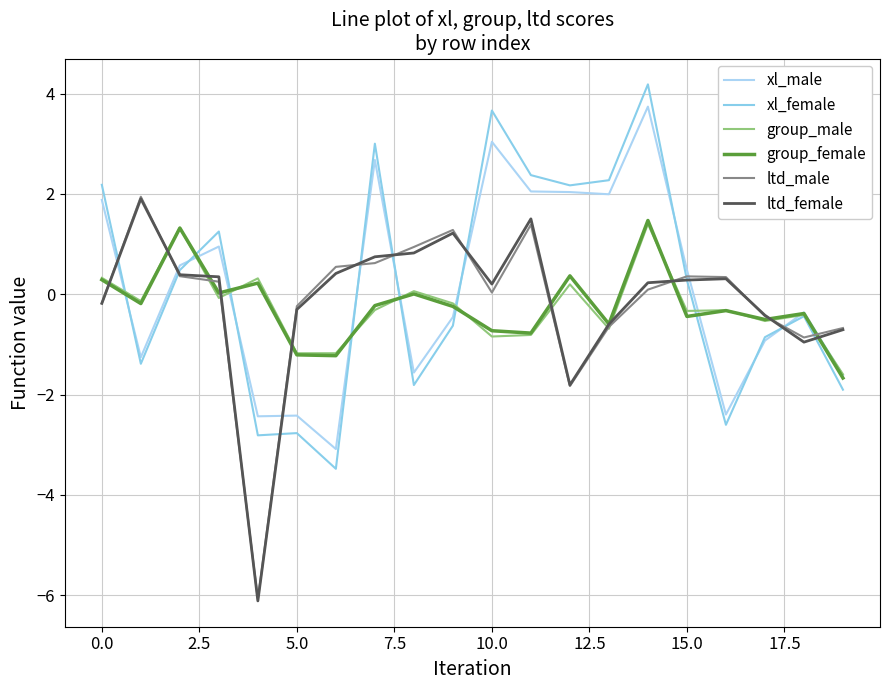

How many values in the group_male series are below 0?

14